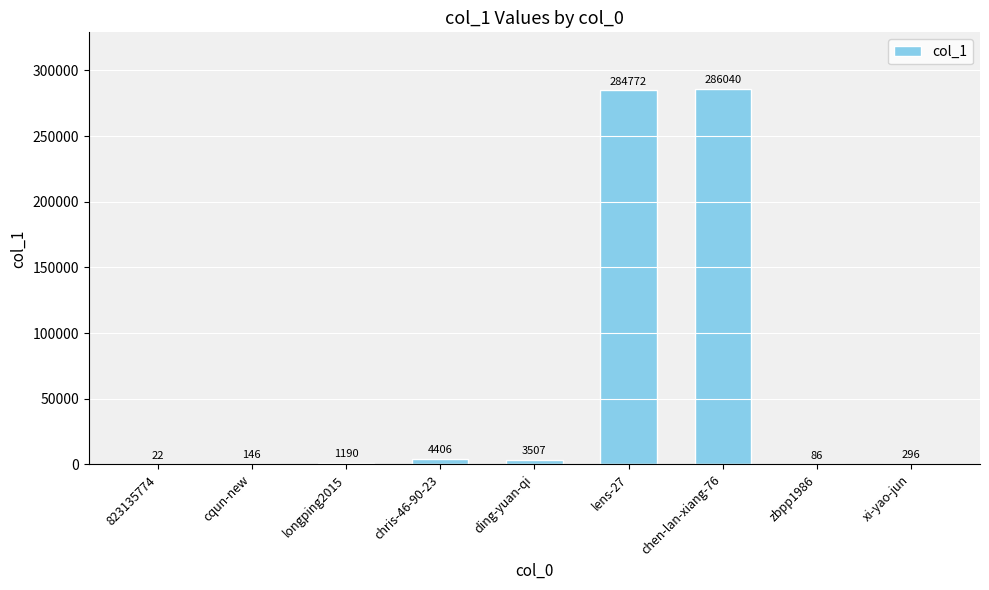

How many categories are shown in the chart?

9